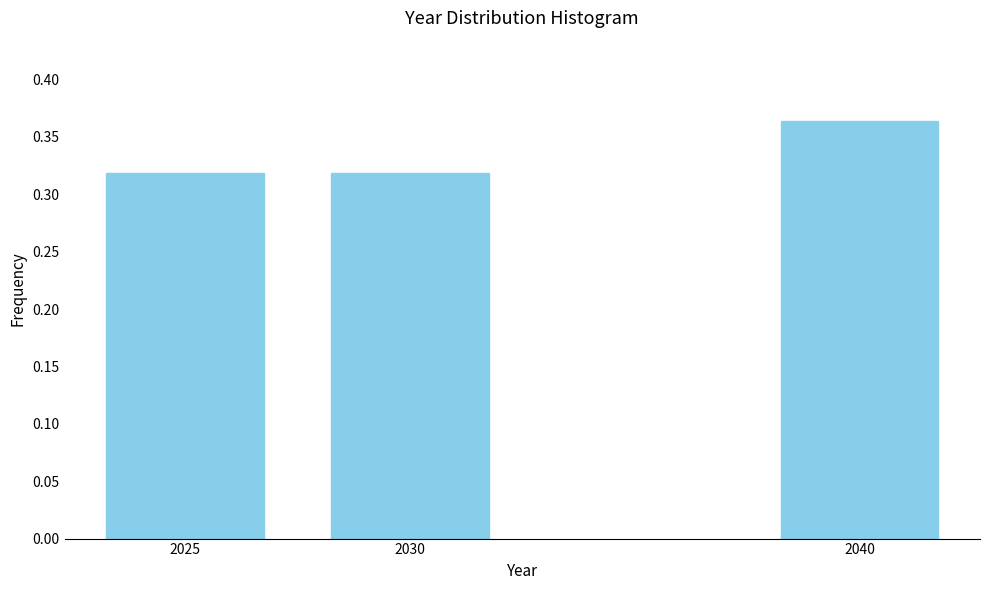

At which category does the chart reach its peak across all series?

2040